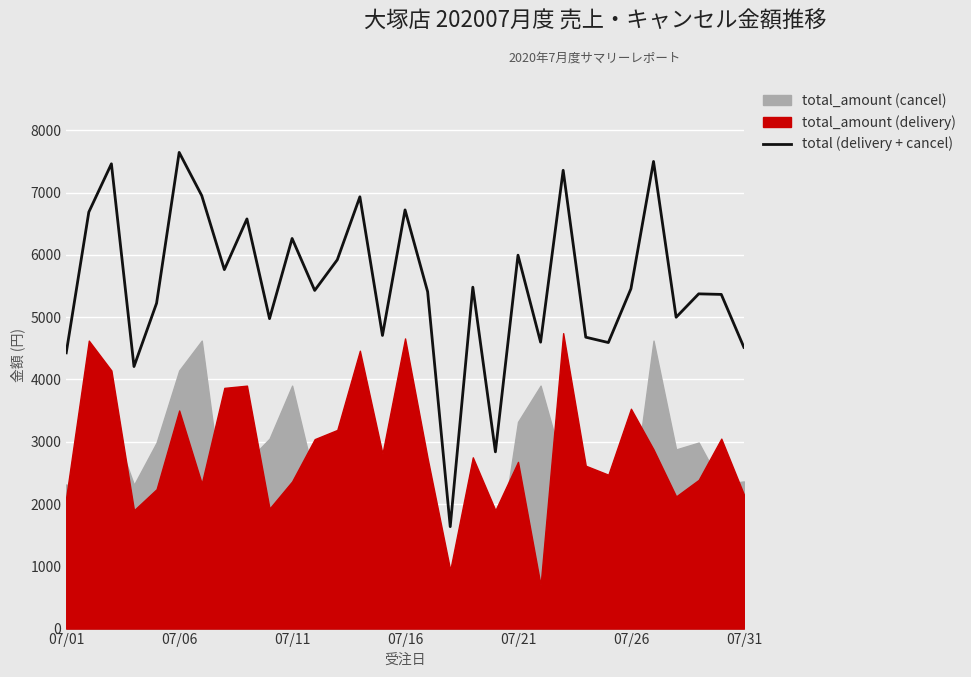

Does the chart display data point markers on the line(s)?

No